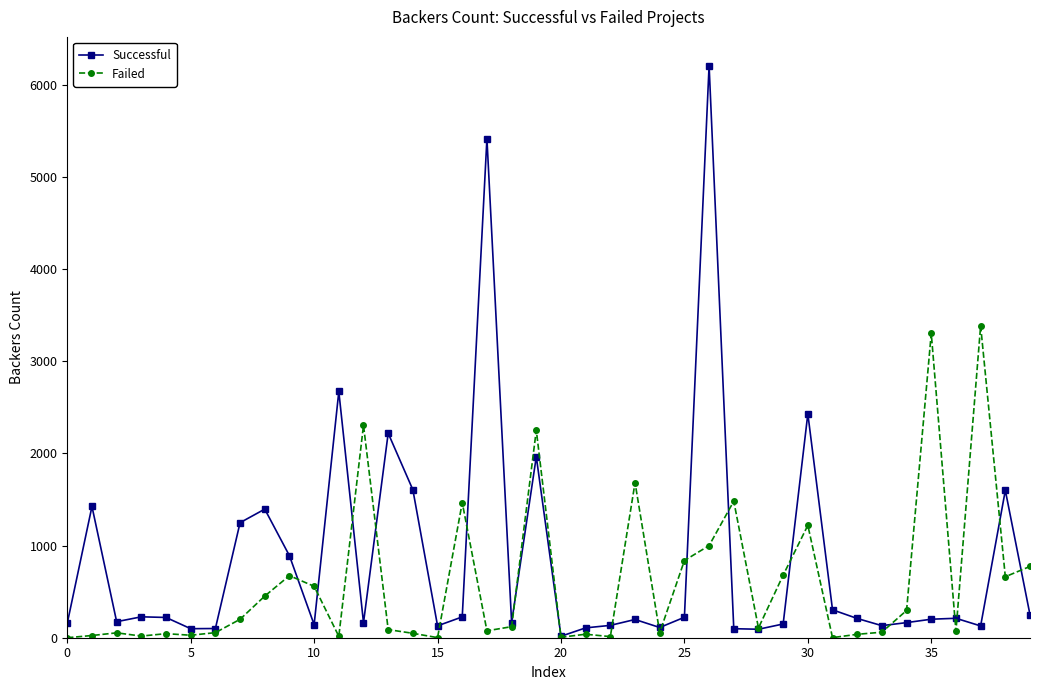

How many data points in Failed are less than 106?

20